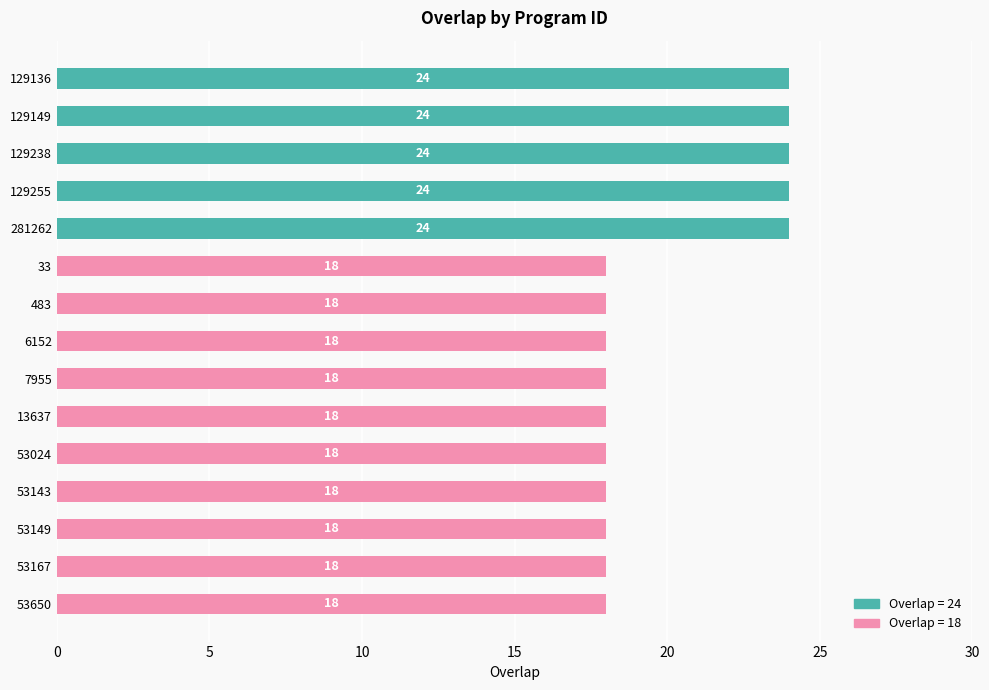

How many distinct data groups are displayed?

1